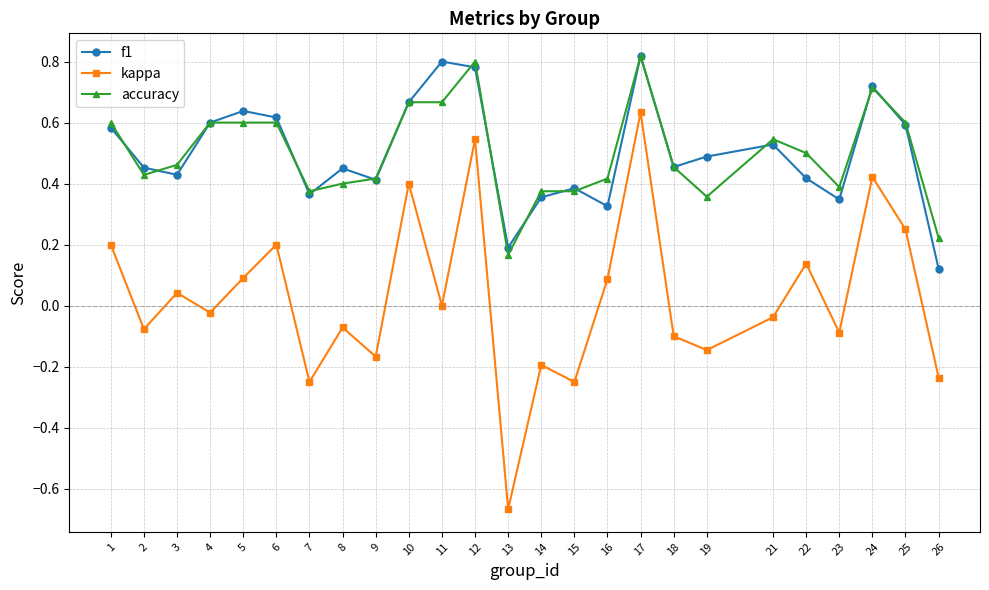

Which series has the largest range (max minus min)?

kappa